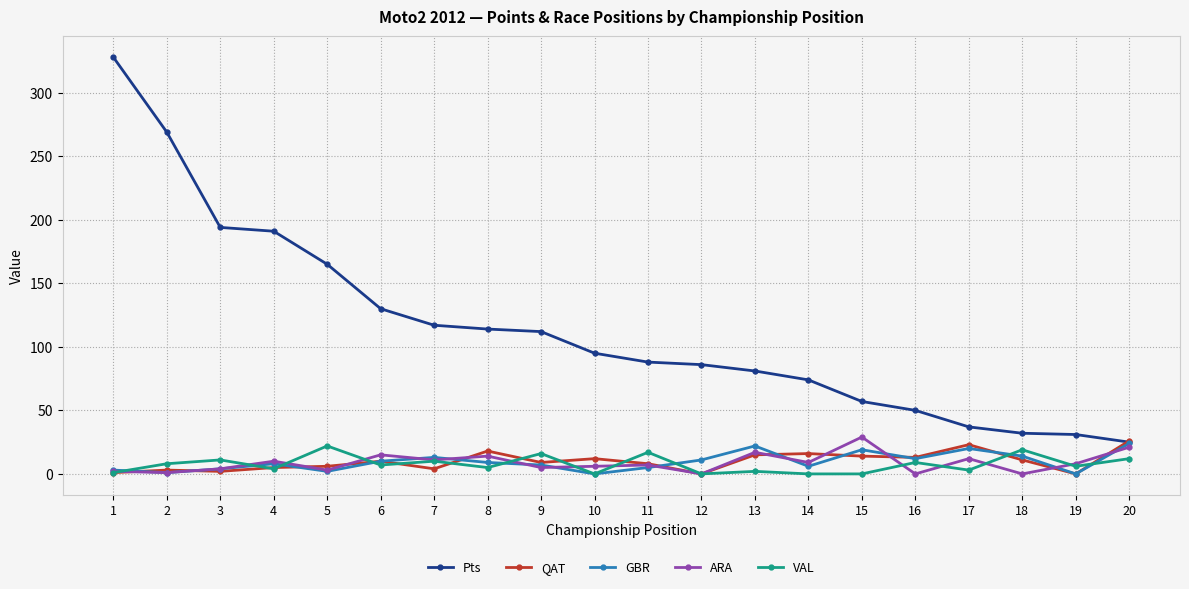

True or false: VAL and Pts cross at least once.

False